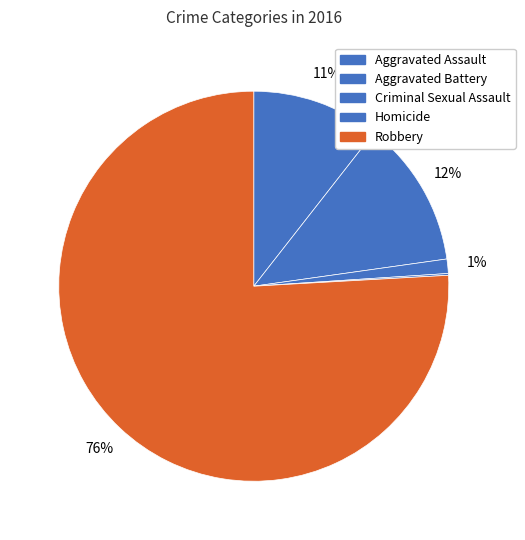

Count the number of slices in the pie.

5